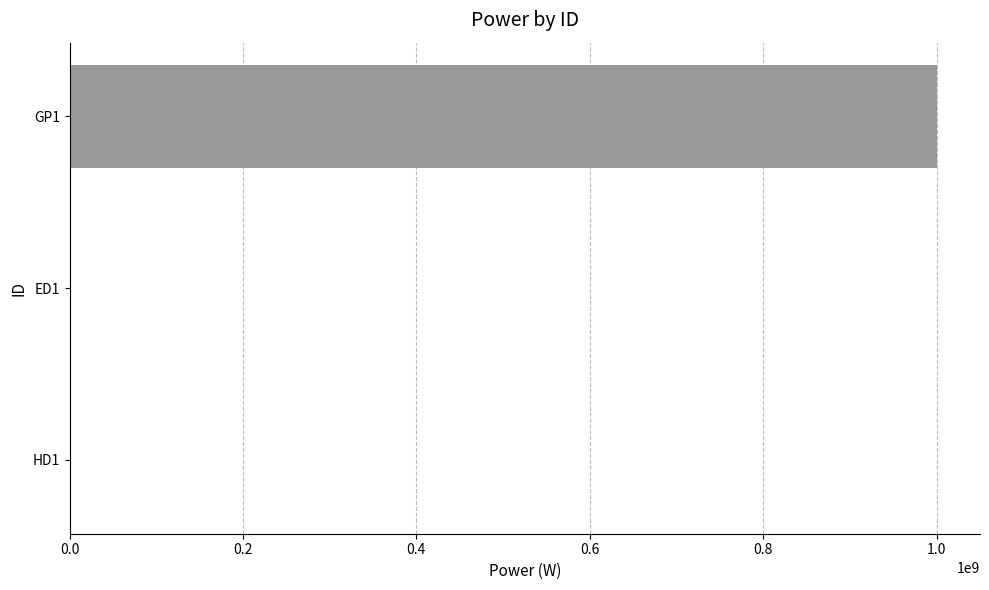

Which label corresponds to the largest value in the chart?

GP1